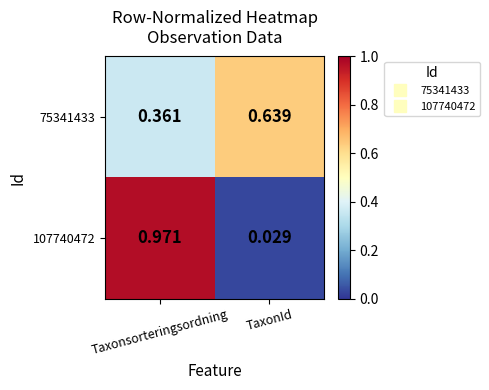

Rank the series at TaxonId from lowest to highest value.

107740472, 75341433